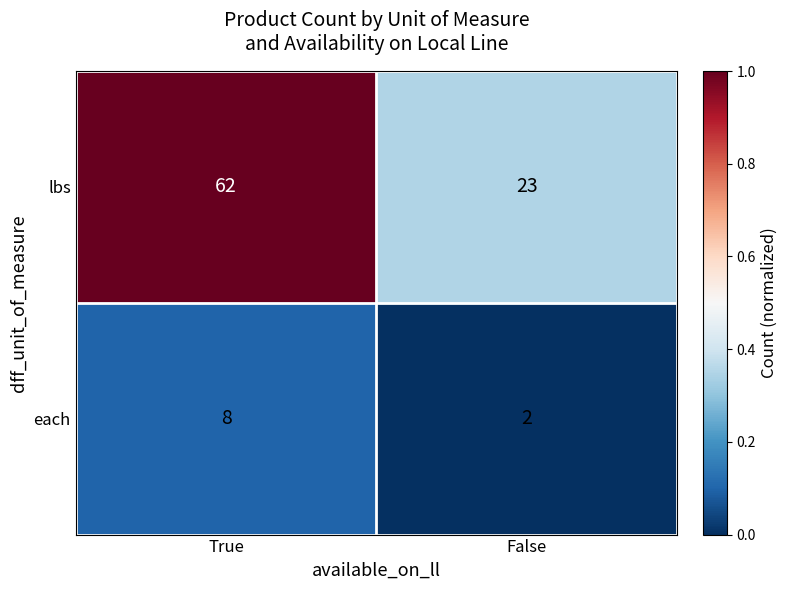

At which category is the sum across all series the highest?

True